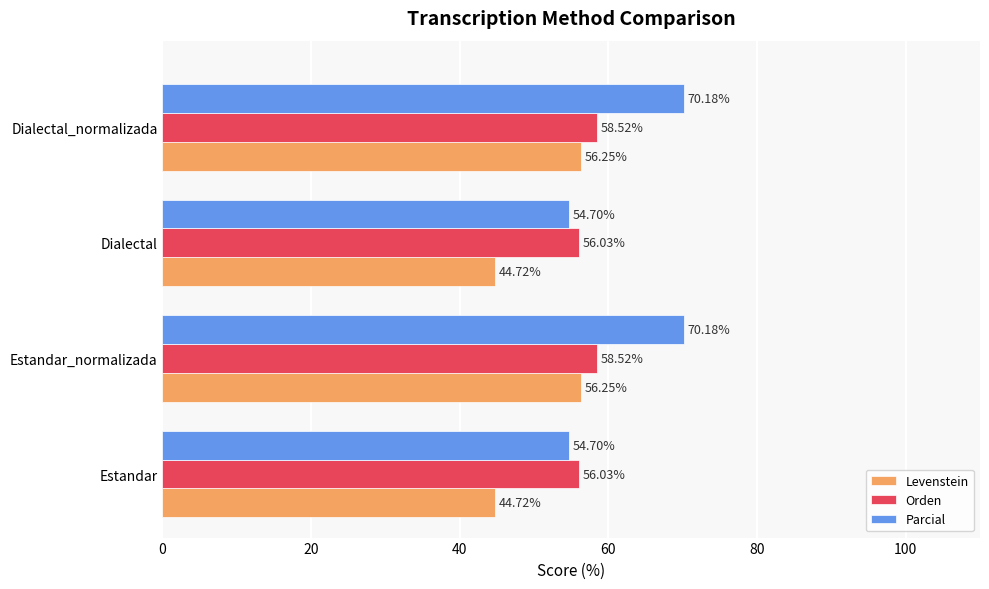

What is the difference between the maximum and second lowest values in the Orden series?

2.5